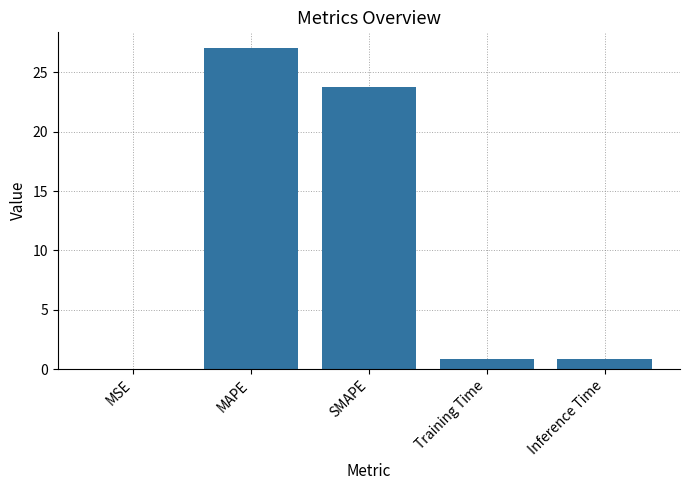

How many categories are shown in the chart?

5